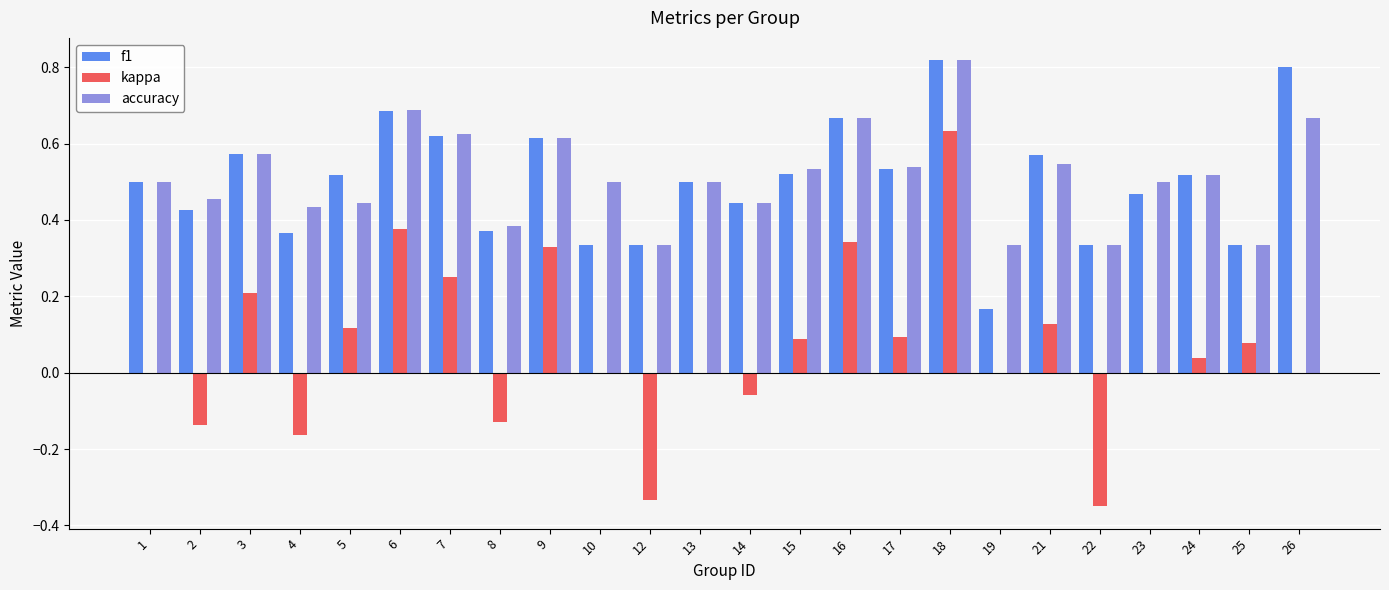

What is the sum of the f1 values at 21 and 26?

1.4